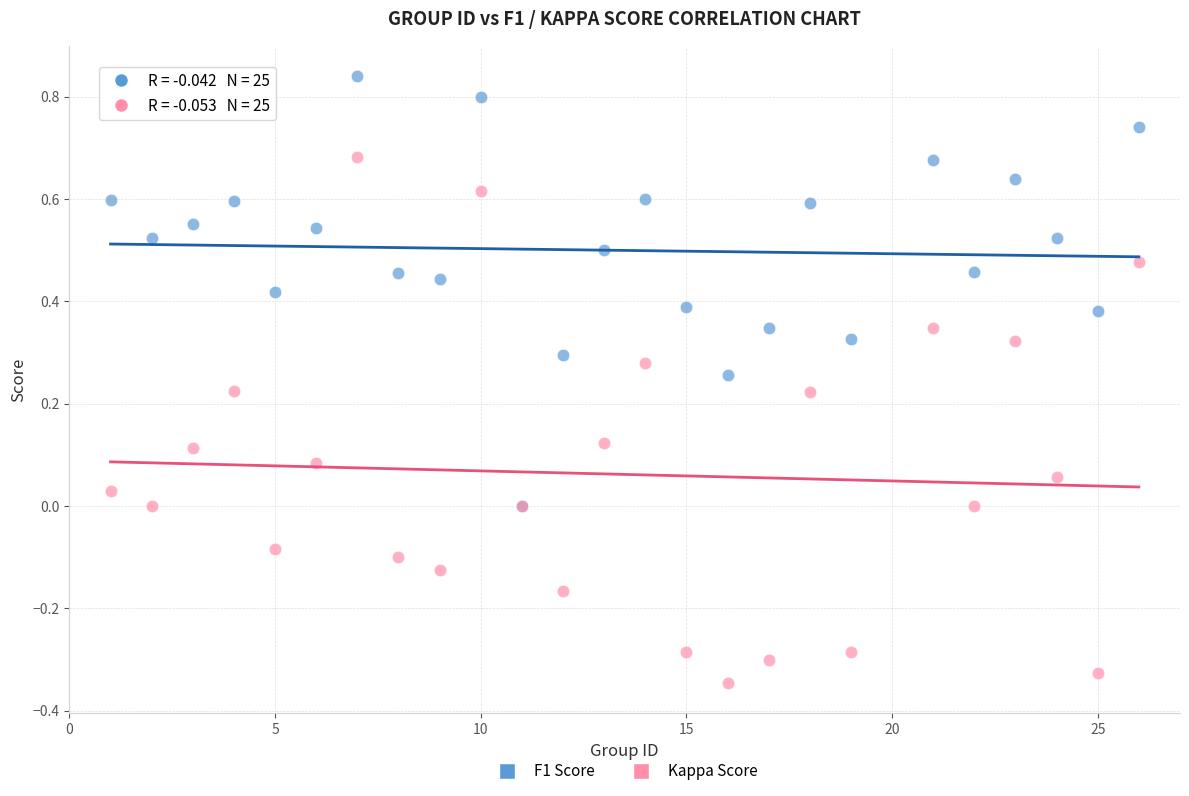

Which series contains the highest Y value?

F1 Score